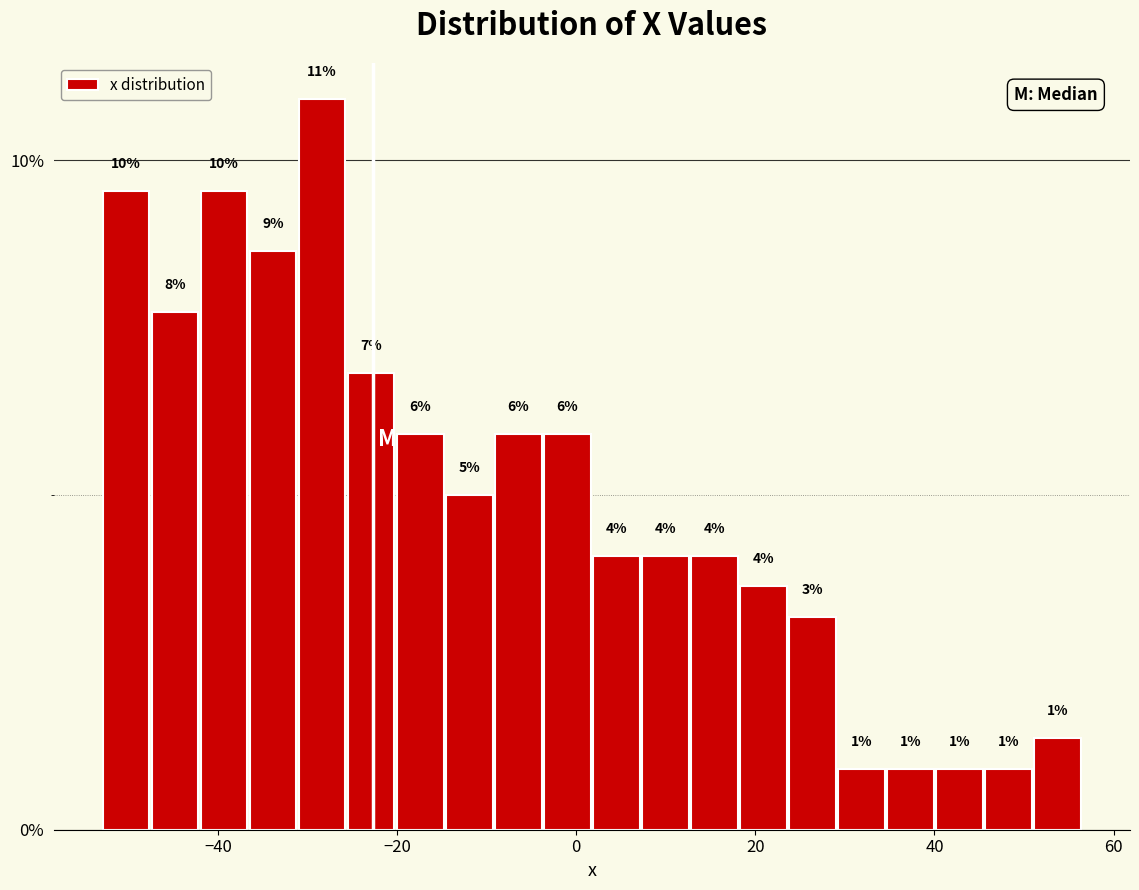

Read against the x-axis, roughly where is the centre of the tallest bar?

-28